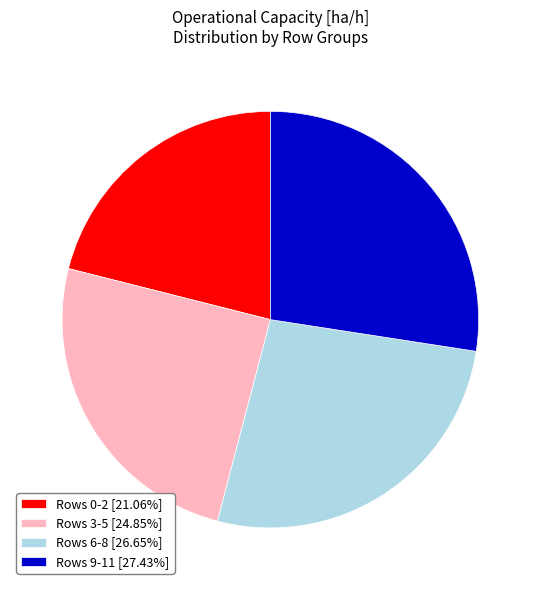

Is there a majority slice in this chart?

No